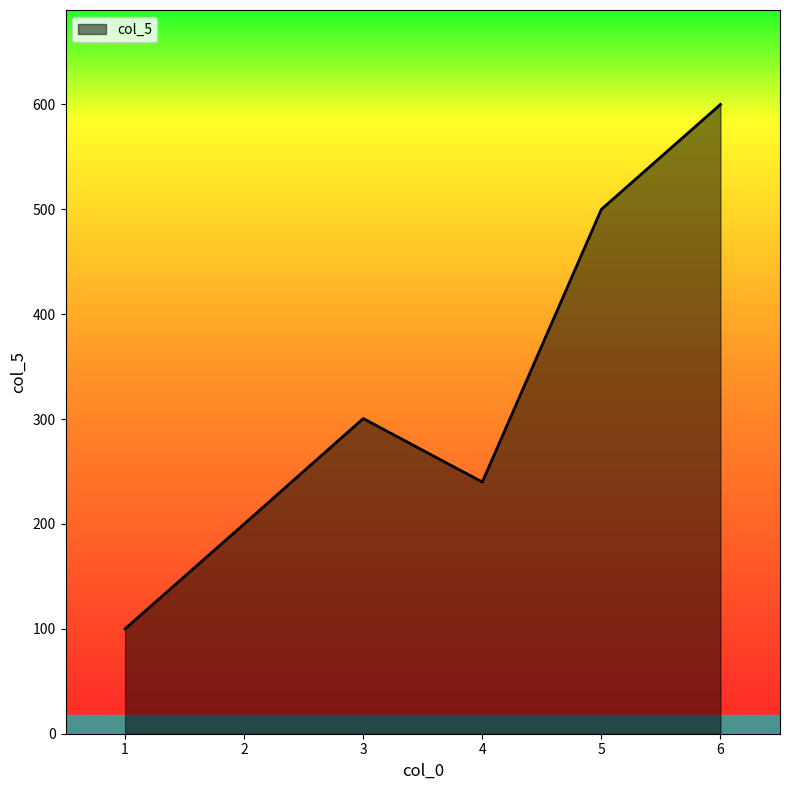

True or false: the data has more than 1 interior local peaks.

False